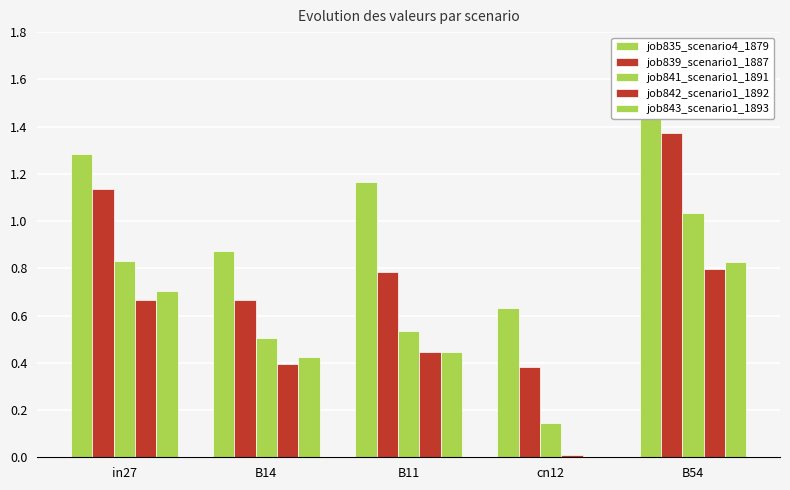

What is the total value across all series at in27?

4.6